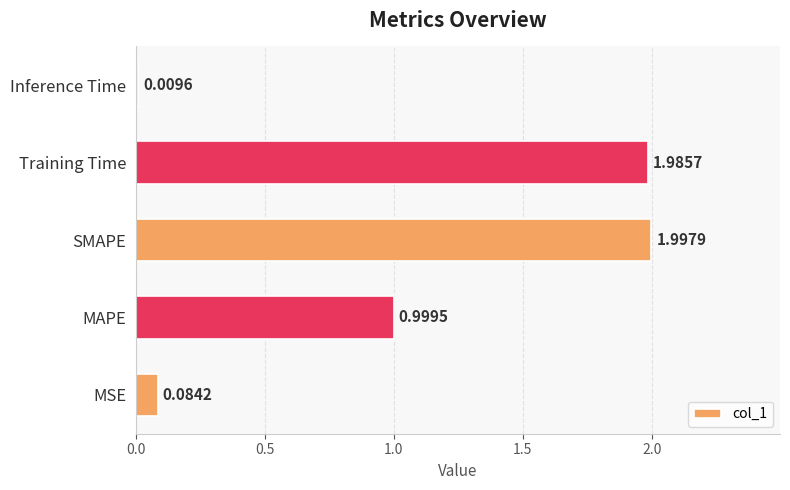

What is the difference between the values at MAPE and Inference Time?

1.0